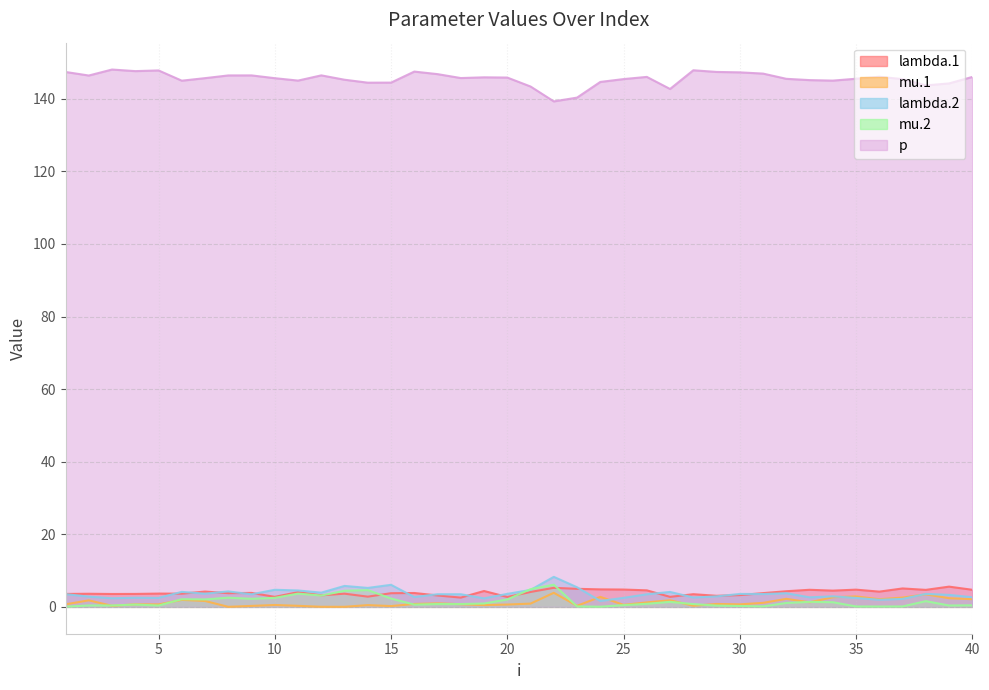

What is the sum of all mu.1 values?

49.0